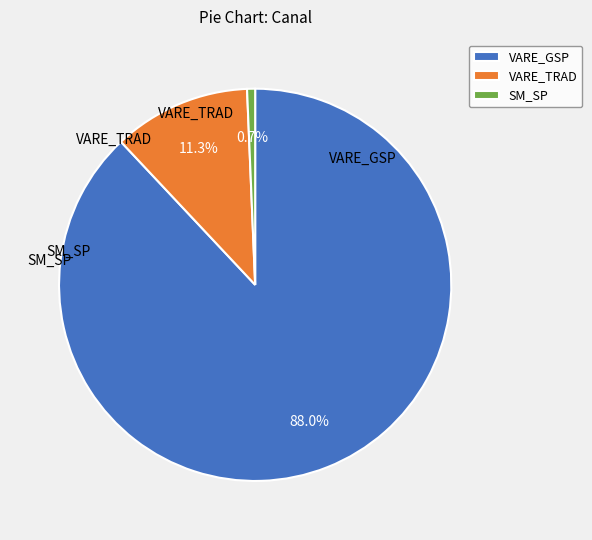

Between SM_SP and VARE_GSP, which is larger?

VARE_GSP